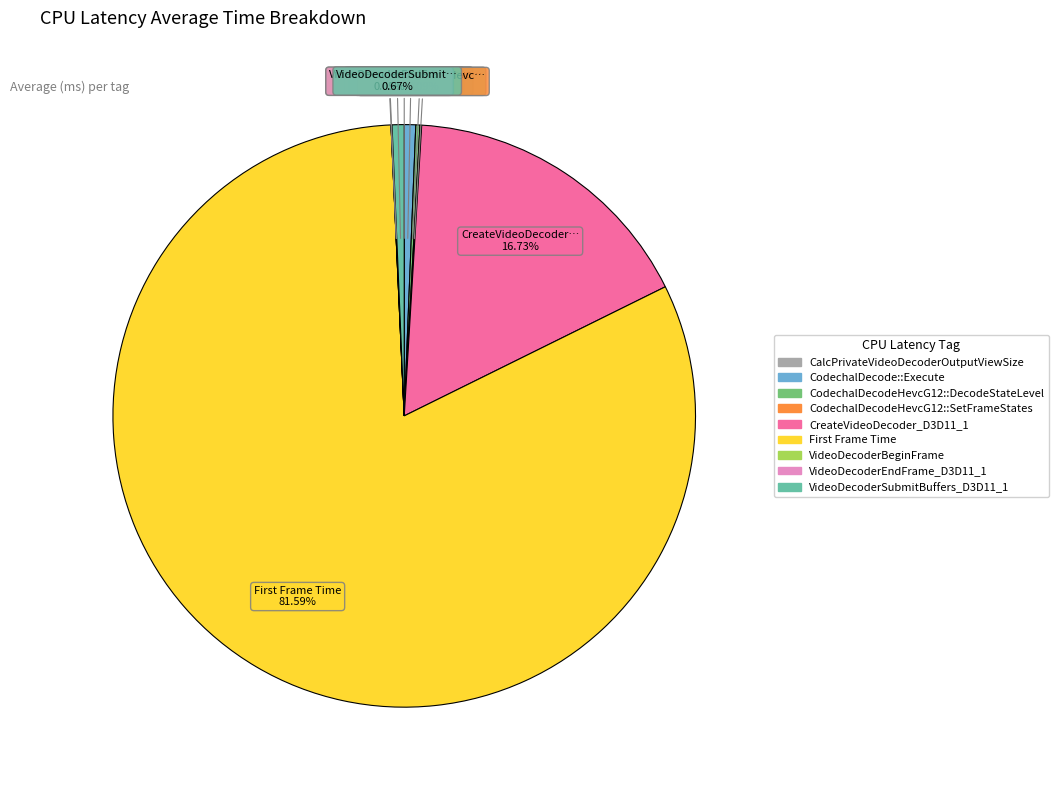

Is there any slice that represents more than half of the pie?

Yes